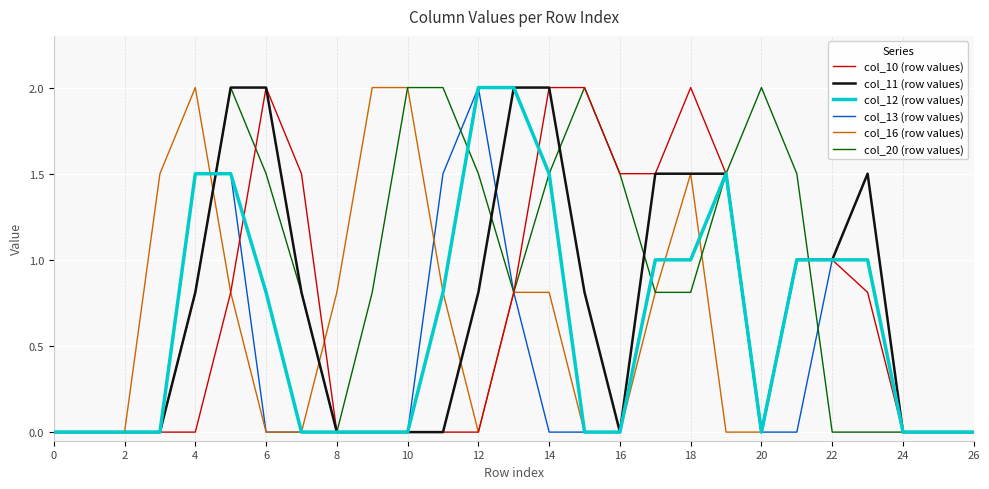

Reading right to left, transcribe all the data shown in this chart.

col_10 (row values): 0.0	0.0	0.0	0.8	1.0	1.0	0.0	1.5	2.0	1.5	1.5	2.0	2.0	0.8	0.0	0.0	0.0	0.0	0.0	1.5	2.0	0.8	0.0	0.0	0.0	0.0	0.0
col_11 (row values): 0.0	0.0	0.0	1.5	1.0	1.0	0.0	1.5	1.5	1.5	0.0	0.8	2.0	2.0	0.8	0.0	0.0	0.0	0.0	0.8	2.0	2.0	0.8	0.0	0.0	0.0	0.0
col_12 (row values): 0.0	0.0	0.0	1.0	1.0	1.0	0.0	1.5	1.0	1.0	0.0	0.0	1.5	2.0	2.0	0.8	0.0	0.0	0.0	0.0	0.8	1.5	1.5	0.0	0.0	0.0	0.0
col_13 (row values): 0.0	0.0	0.0	1.0	1.0	0.0	0.0	1.5	1.0	1.0	0.0	0.0	0.0	0.8	2.0	1.5	0.0	0.0	0.0	0.0	0.0	1.5	1.5	0.0	0.0	0.0	0.0
col_16 (row values): 0.0	0.0	0.0	1.0	1.0	1.0	0.0	0.0	1.5	0.8	0.0	0.0	0.8	0.8	0.0	0.8	2.0	2.0	0.8	0.0	0.0	0.8	2.0	1.5	0.0	0.0	0.0
col_20 (row values): 0.0	0.0	0.0	0.0	0.0	1.5	2.0	1.5	0.8	0.8	1.5	2.0	1.5	0.8	1.5	2.0	2.0	0.8	0.0	0.8	1.5	2.0	0.8	0.0	0.0	0.0	0.0